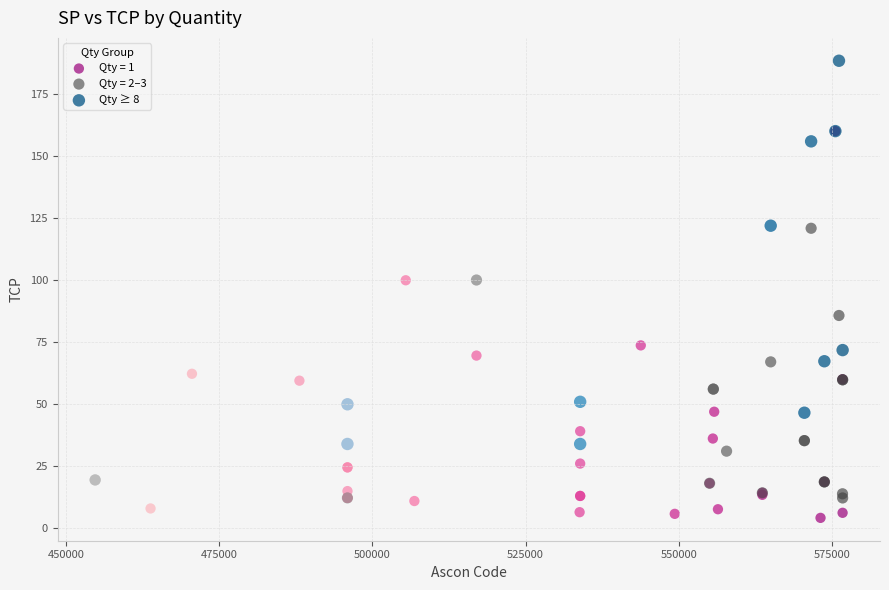

What are all the series names shown in the legend?

Qty = 1, Qty = 2–3, Qty ≥ 8